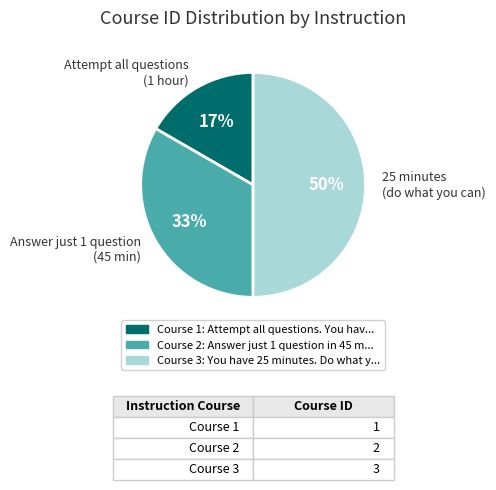

To the nearest percent, what is the average slice percentage?

33%